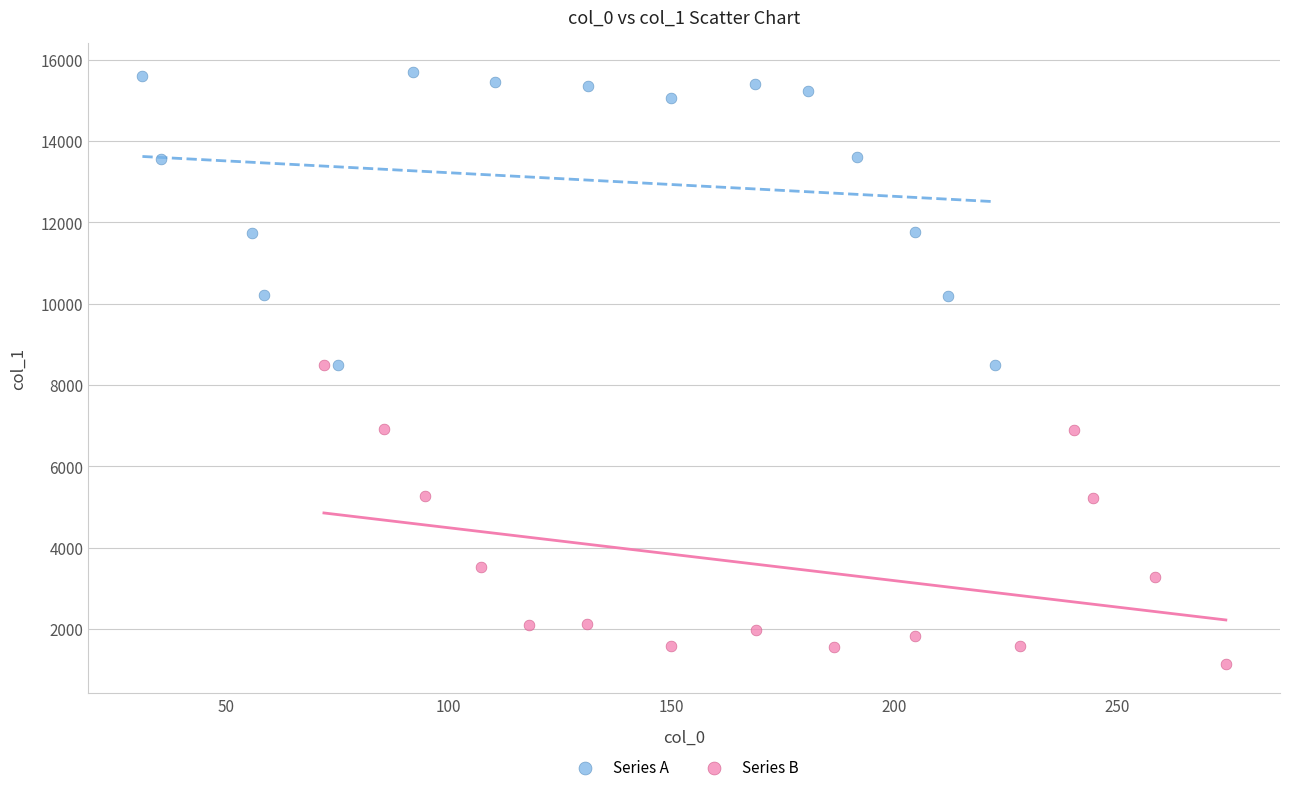

Which series reaches the maximum Y coordinate?

Series A